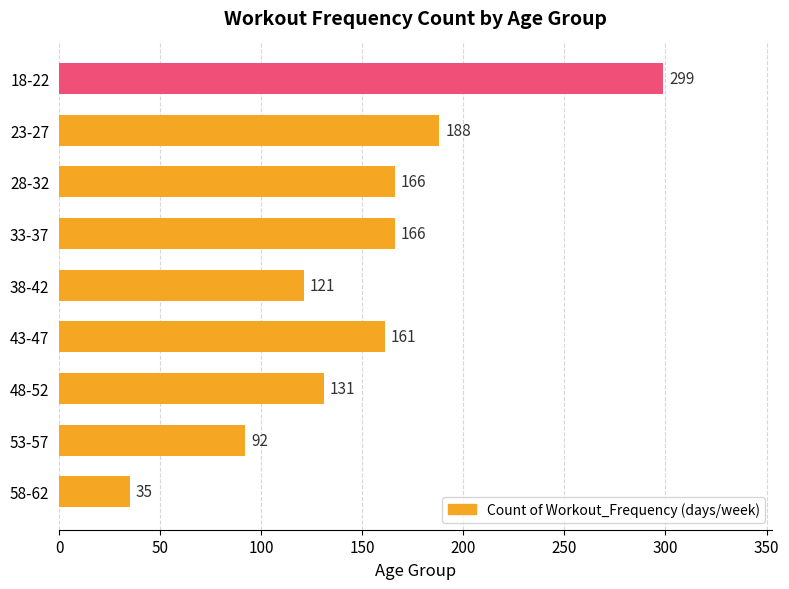

Reading top to bottom, what are all the values shown in this chart?

299	188	166	166	121	161	131	92	35